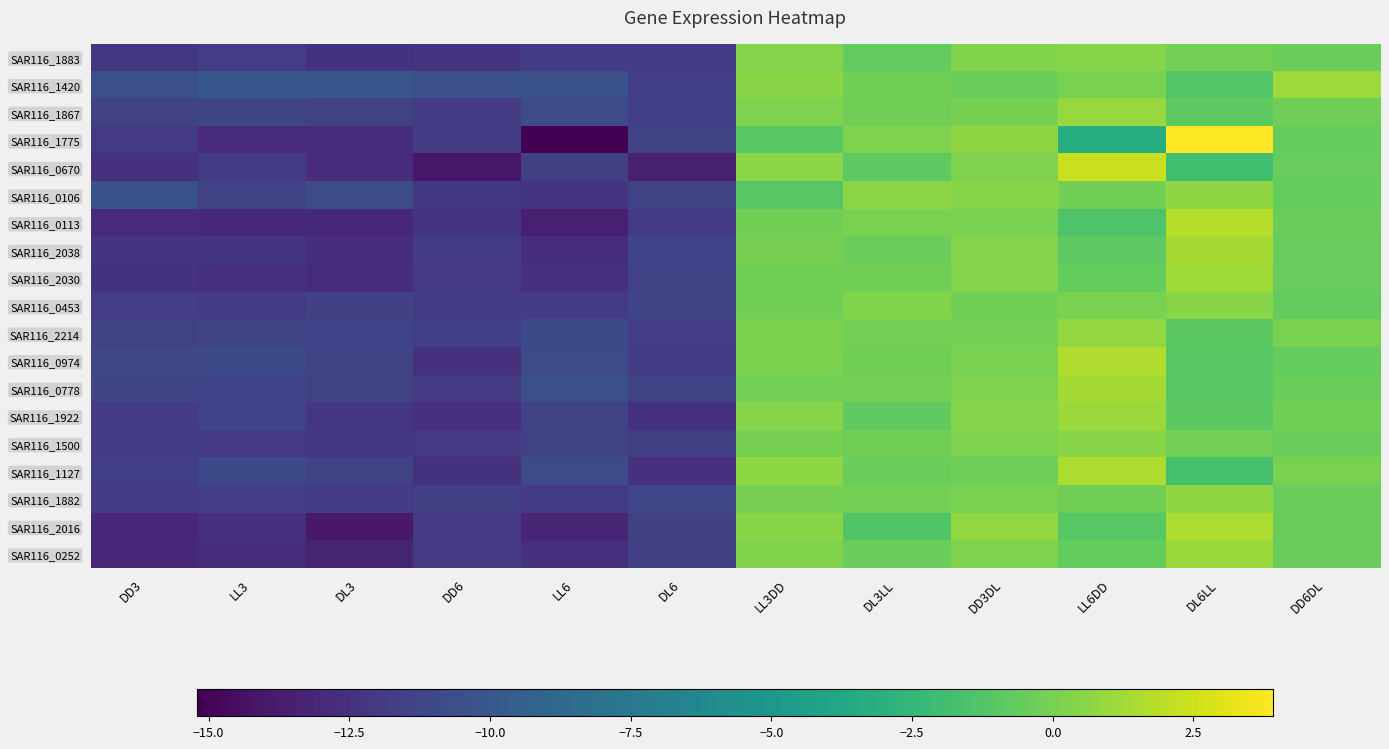

Which series has the largest total across all categories?

SAR116_1420